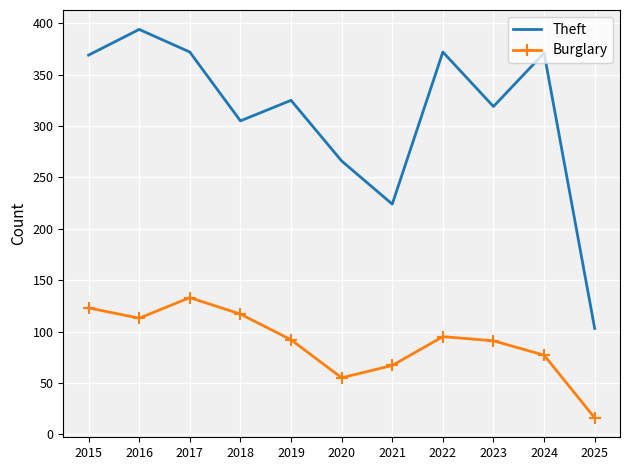

True or false: Theft and Burglary intersect in this chart.

False